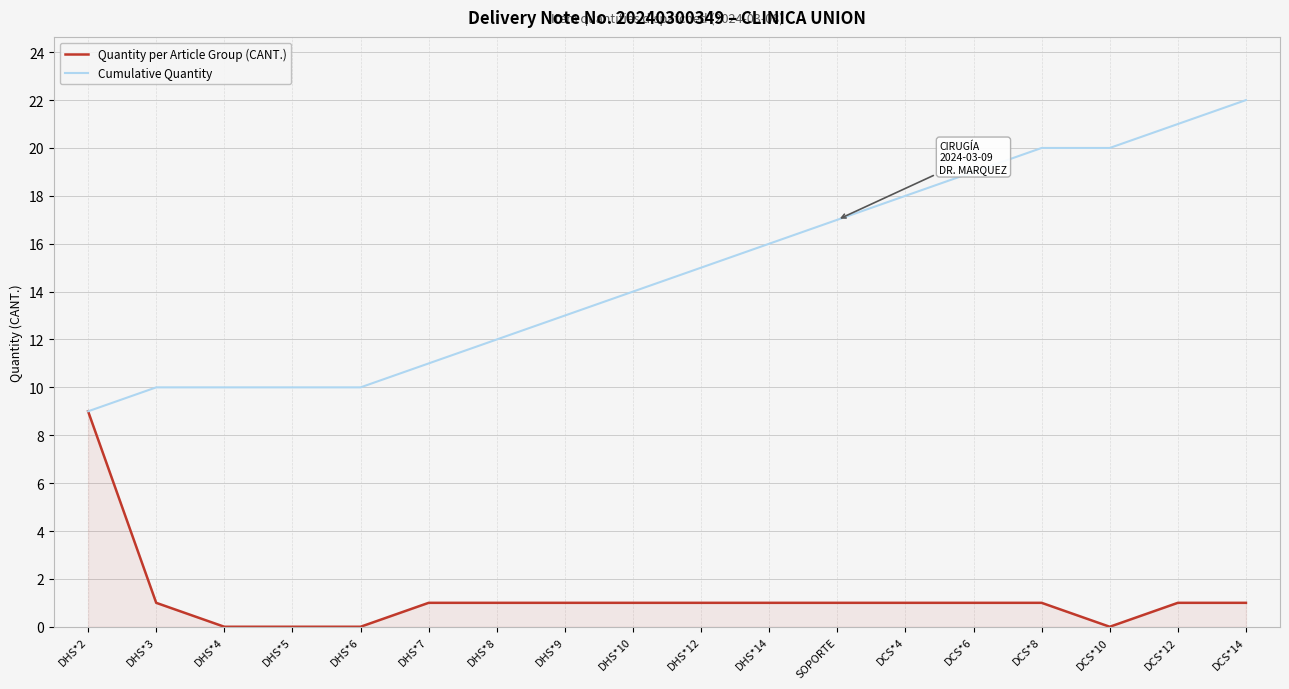

Rank the series by their maximum value, from lowest to highest.

Quantity per Article Group (CANT.), Cumulative Quantity